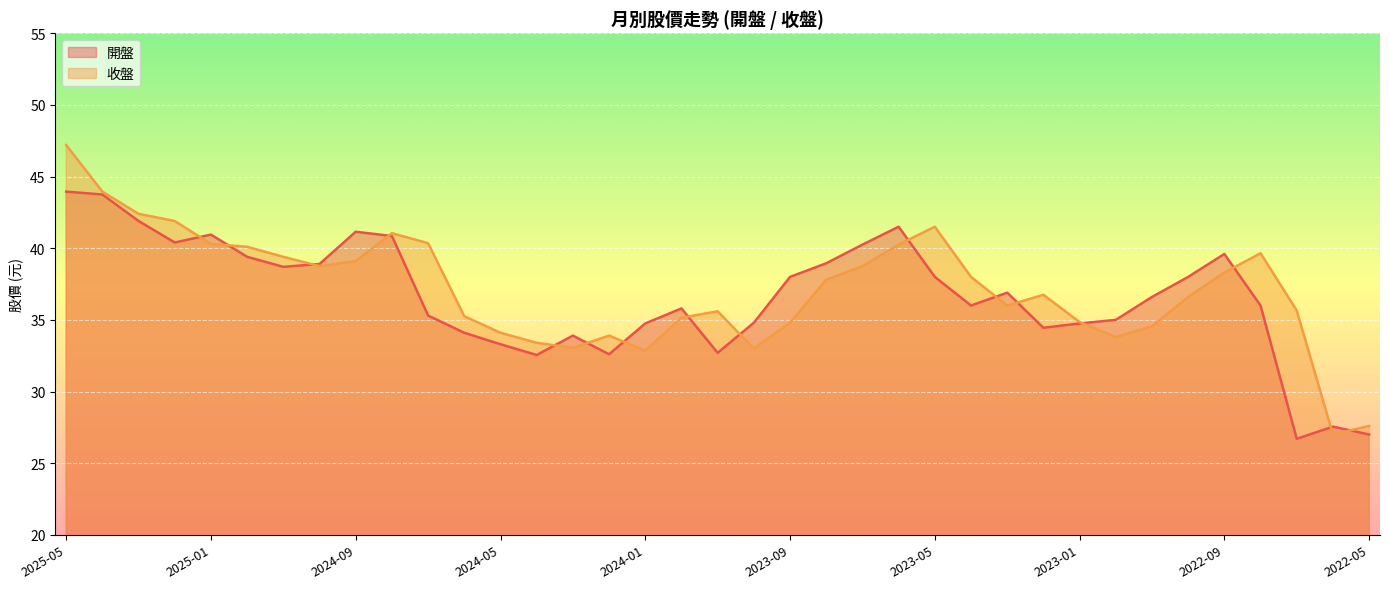

What position from the right is 2024-07?

27